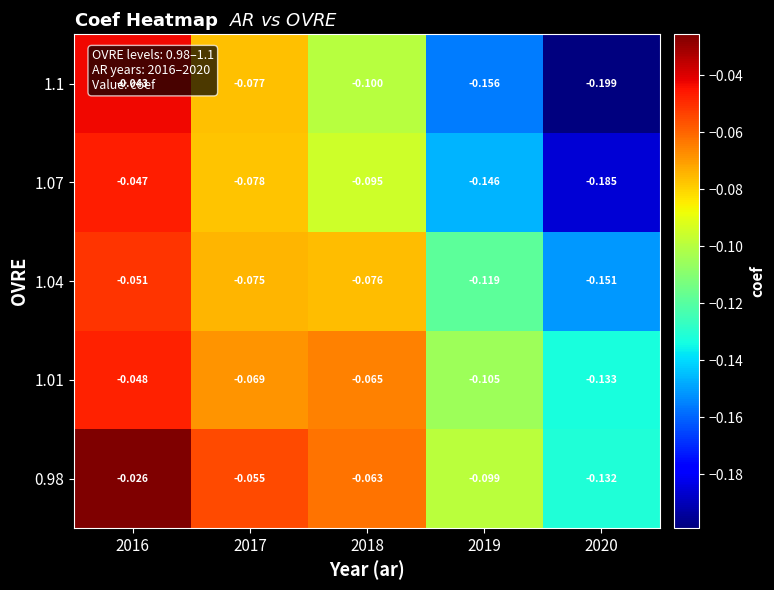

How many distinct data groups are displayed?

5